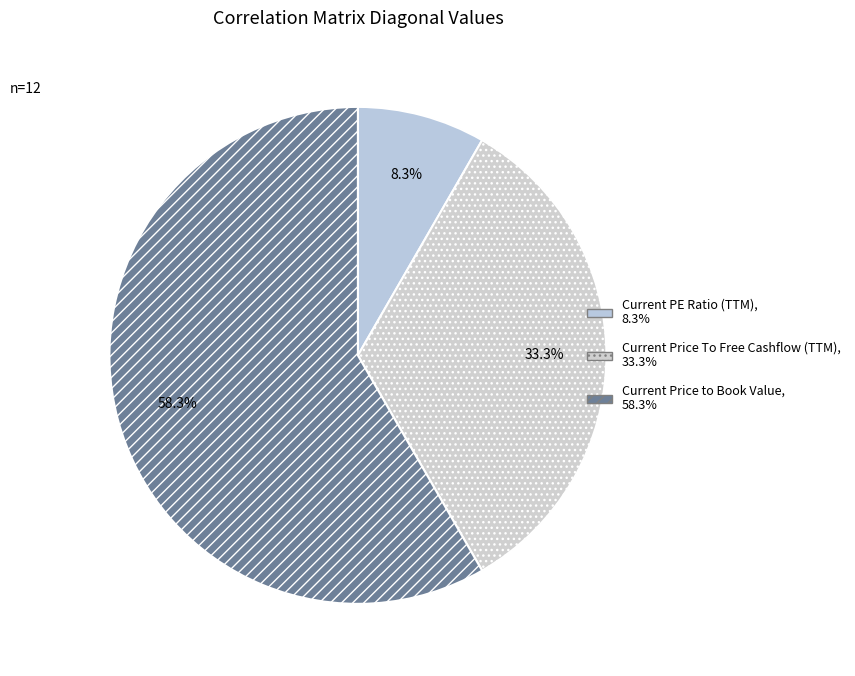

To the nearest percent, what is the average slice percentage?

33%